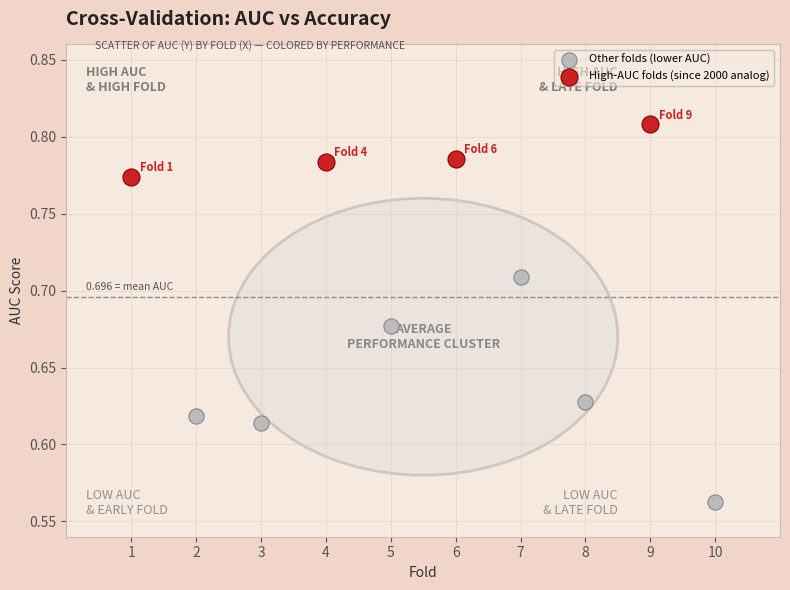

Which series contains the lowest Y value?

Other folds (lower AUC)